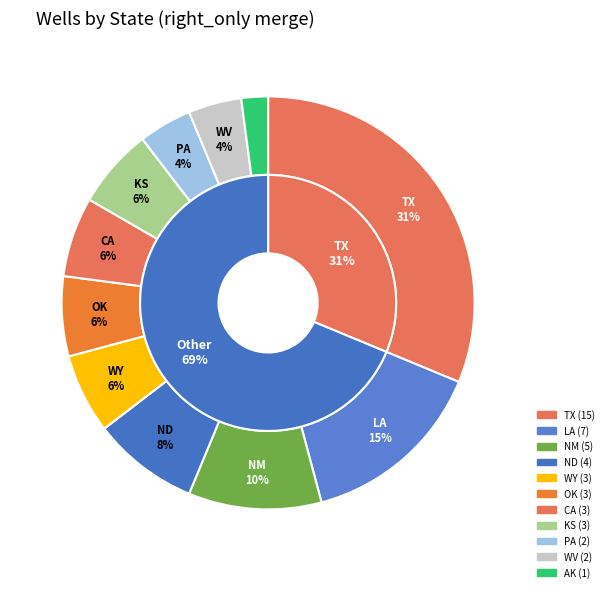

What is the change in value from WV to AK?

-1